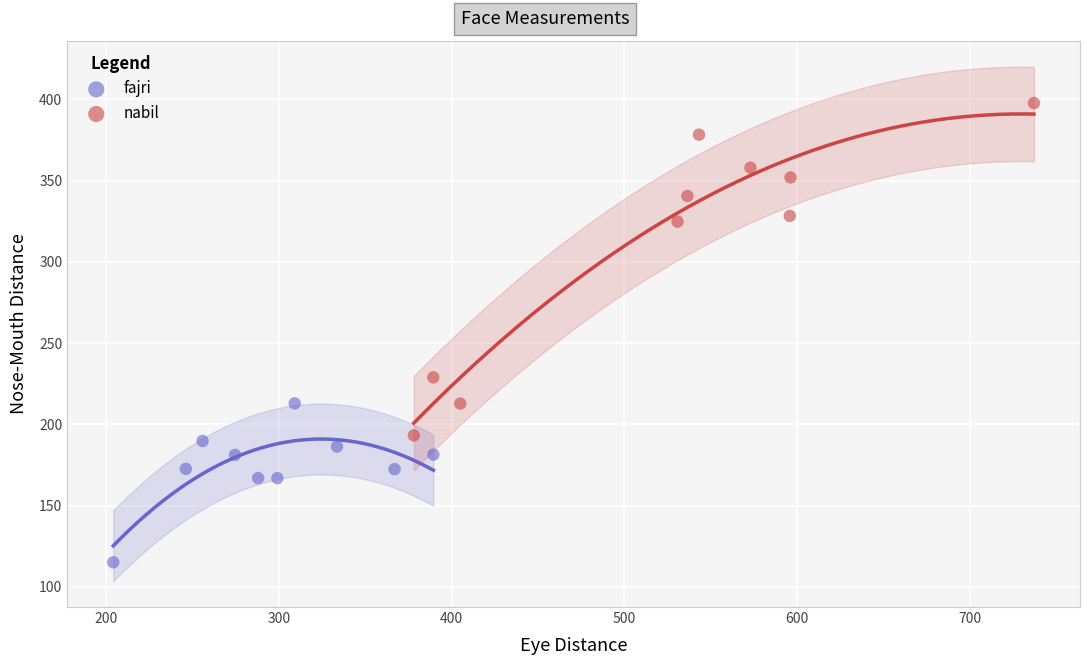

Which series has the largest Y range (max minus min)?

nabil